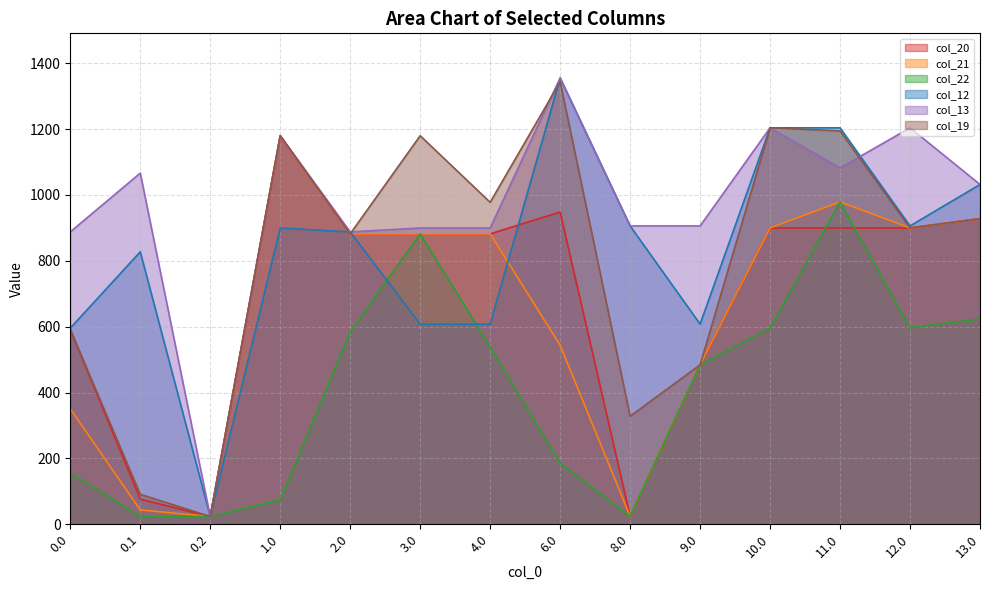

Where is the first local minimum for col_12?

0.2